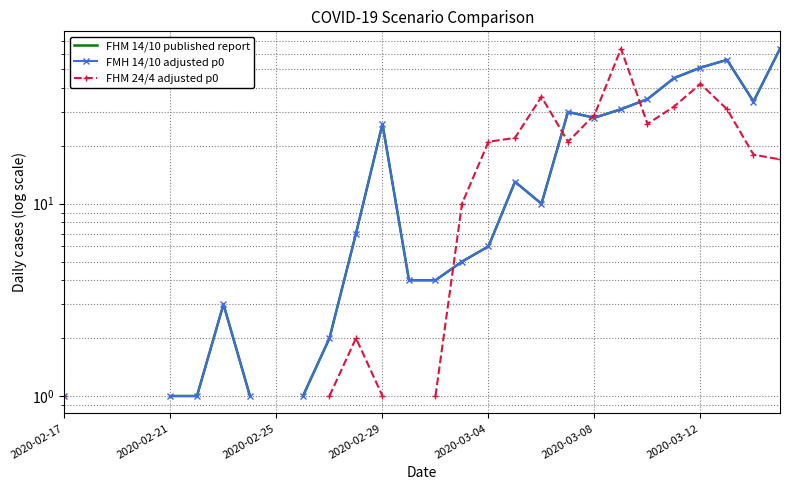

Is it true that FMH 14/10 adjusted p0 equals 4.0 at 13?

True